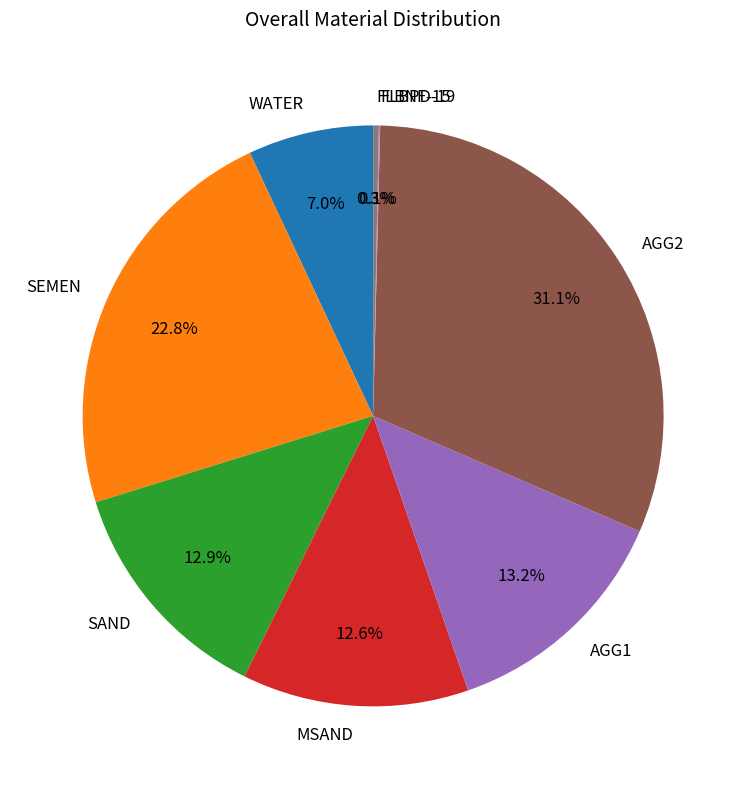

Between SAND and AGG2, which is larger?

AGG2